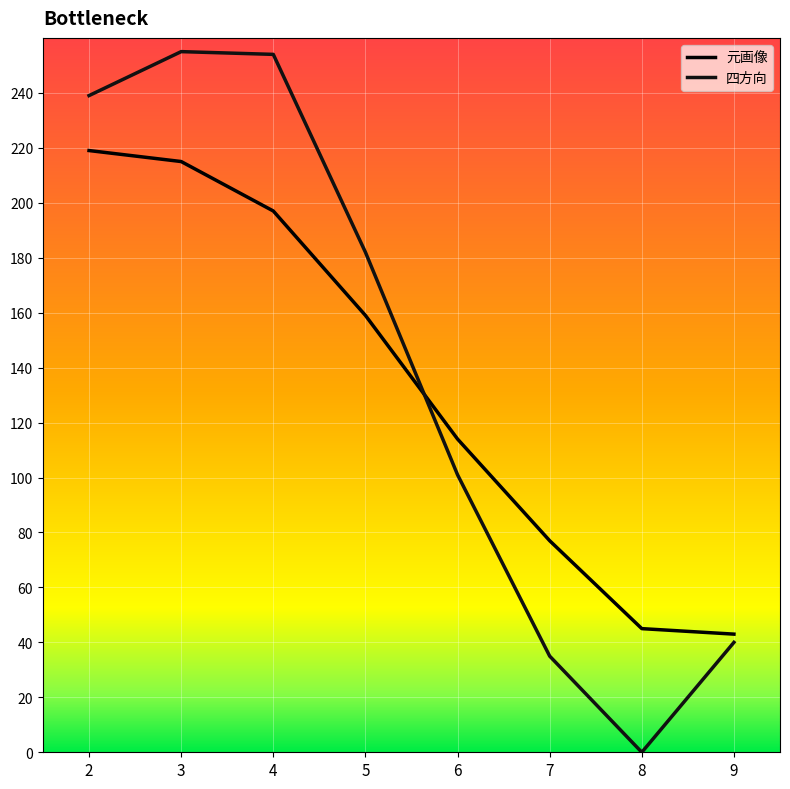

Reading left to right, extract all data points from this chart.

元画像: 2=219	3=215	4=197	5=159	6=114	7=77	8=45	9=43
四方向: 2=239	3=255	4=254	5=182	6=101	7=35	8=0	9=40